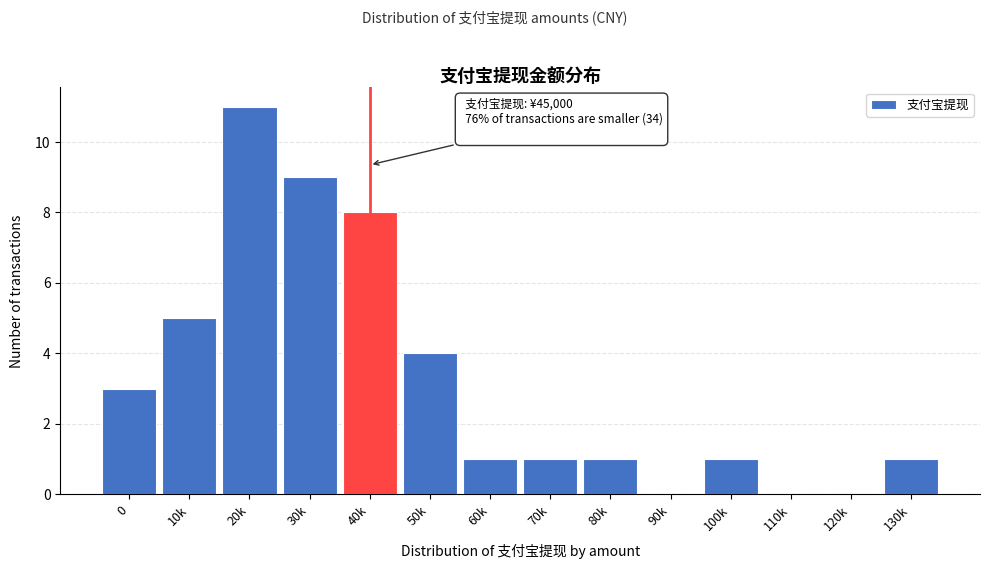

Reading left to right, extract all data points from this chart.

0=3	10k=5	20k=11	30k=9	40k=8	50k=4	60k=1	70k=1	80k=1	90k=0	100k=1	110k=0	120k=0	130k=1